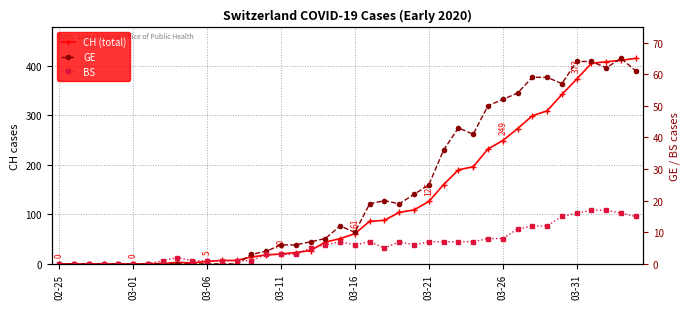

Between 03-31 and 29, which series saw the biggest shift?

CH (total)